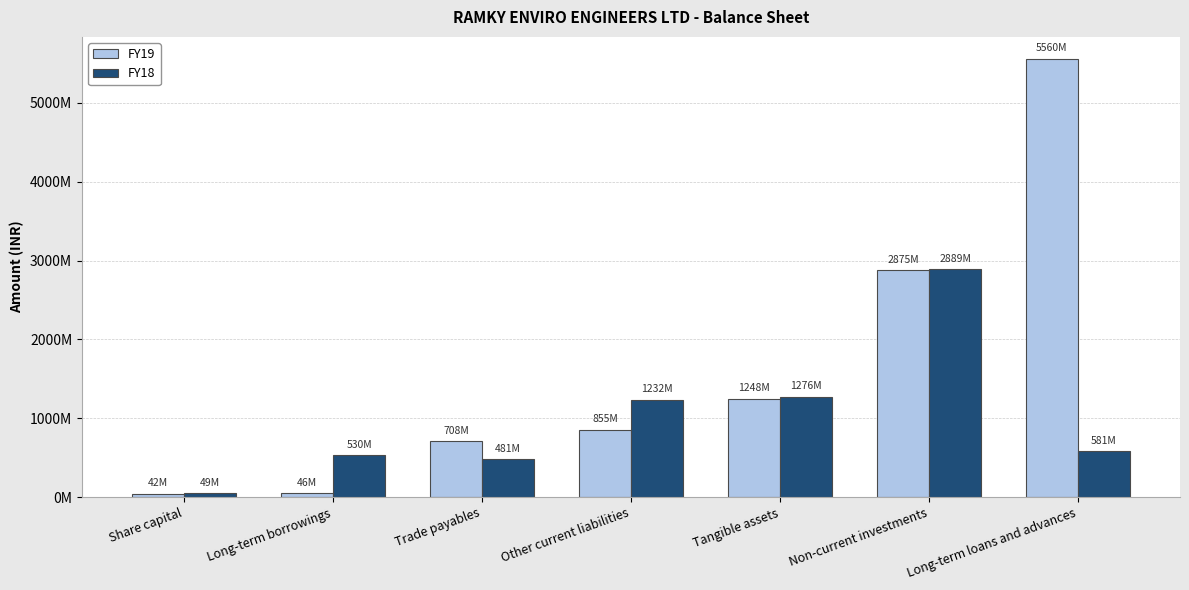

At which label does FY19 reach its peak?

Long-term loans and advances